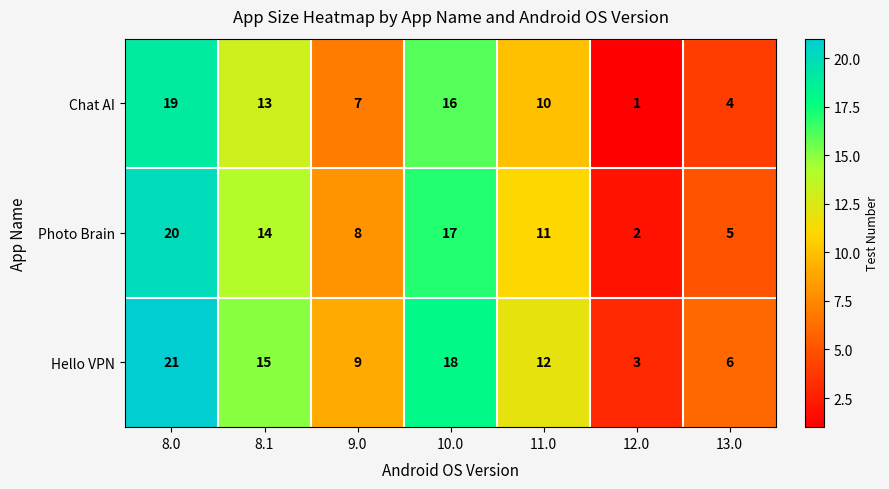

At which label does Chat AI first exceed 10?

8.0